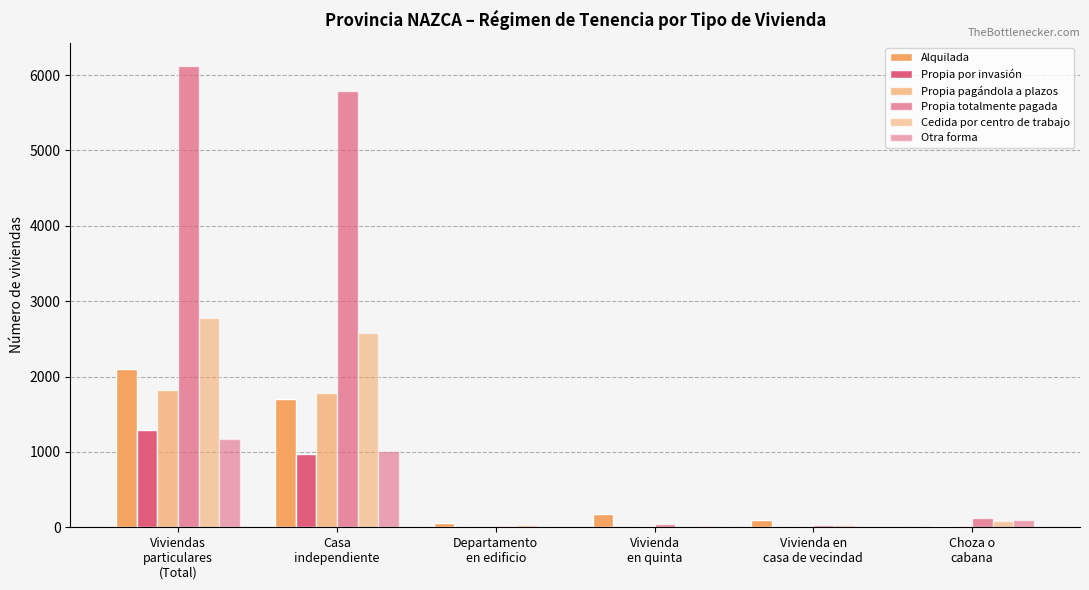

The Alquilada series shows 10 at Choza o
cabana. True or false?

True